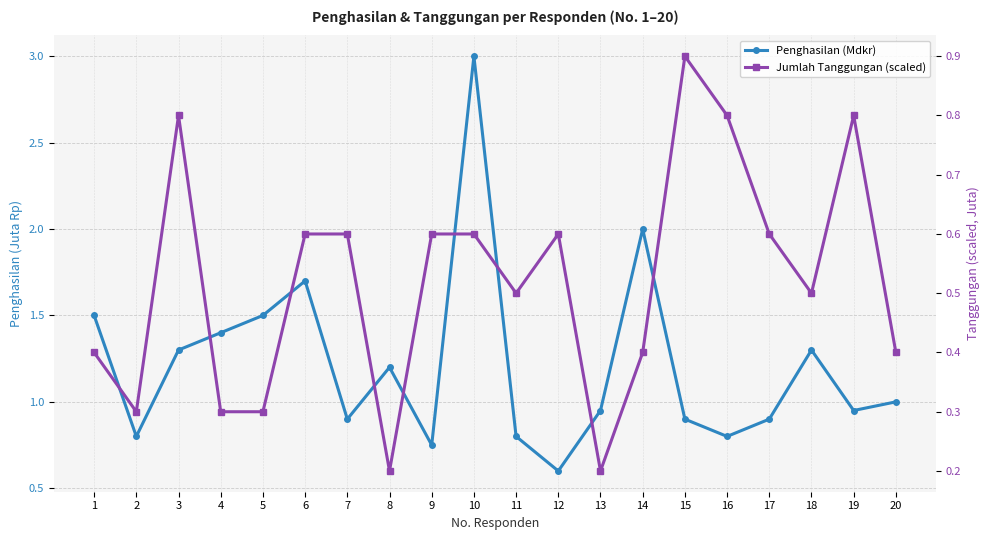

At which label does Penghasilan (Mdkr) first exceed 1?

1